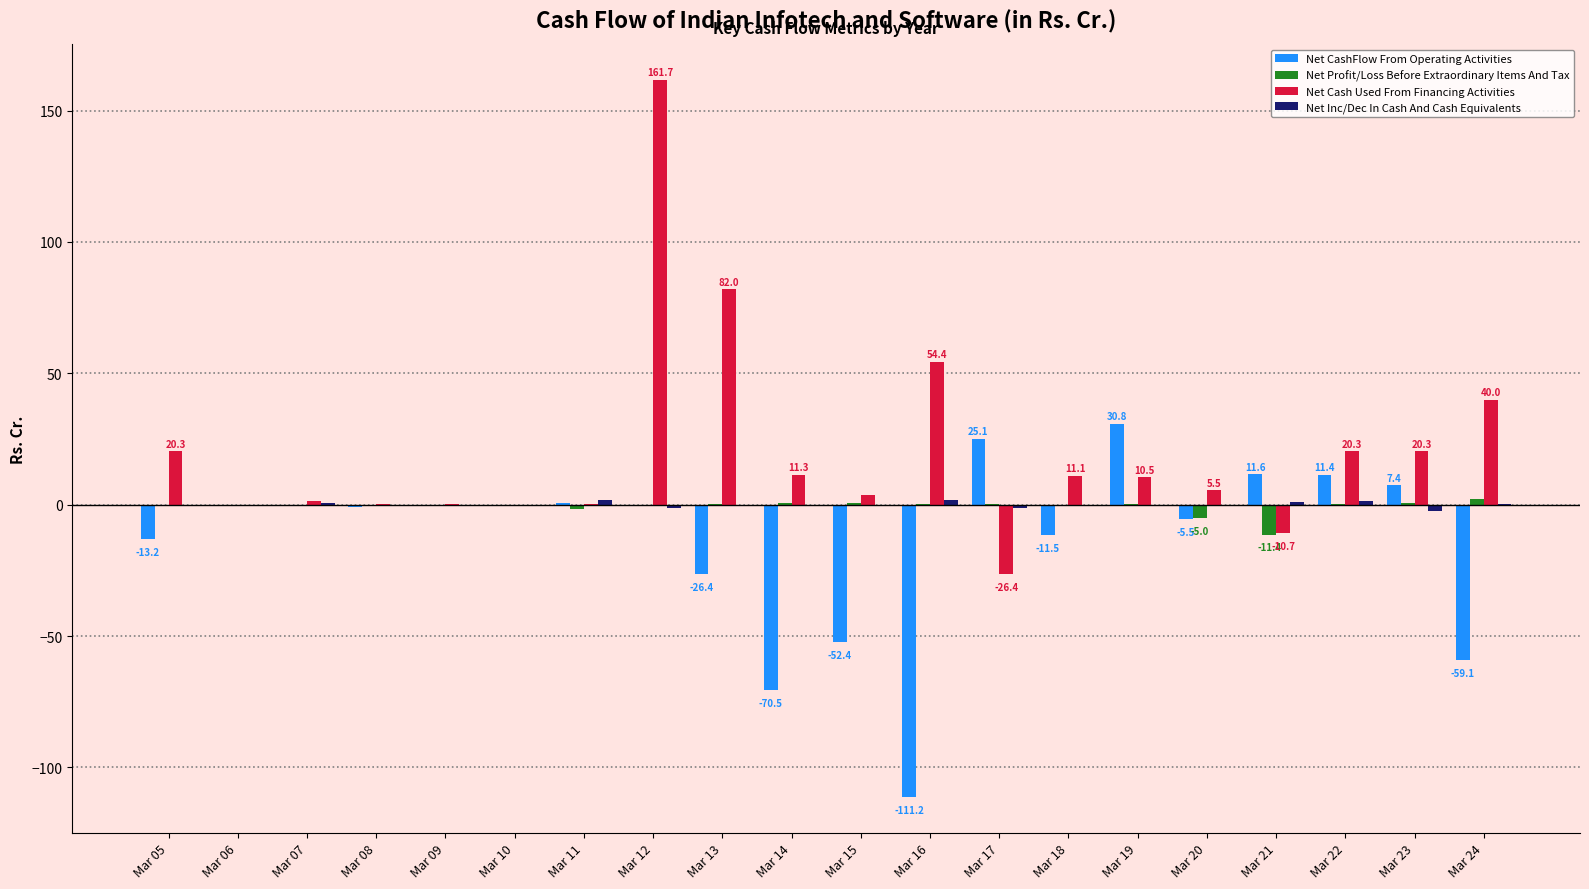

How many groups of bars are there?

20